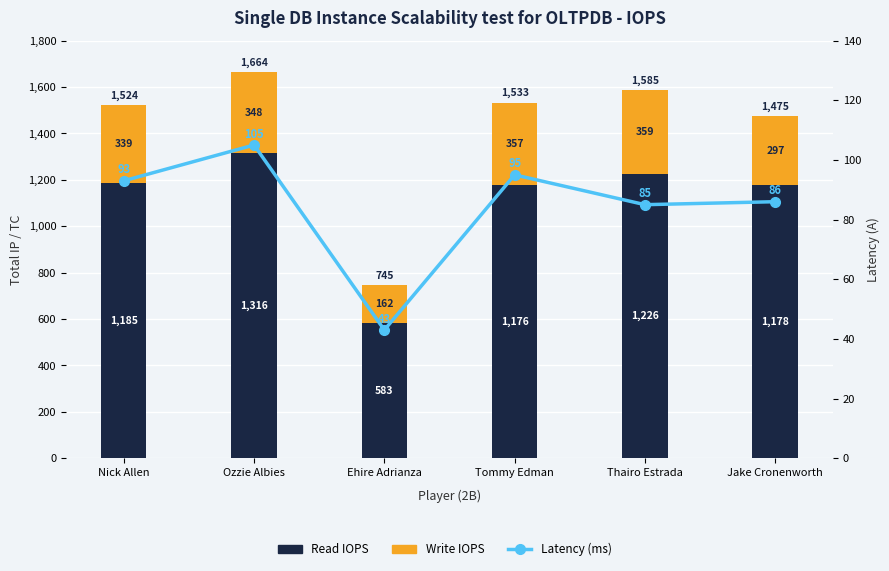

At which label does Write IOPS first exceed 348?

Tommy Edman